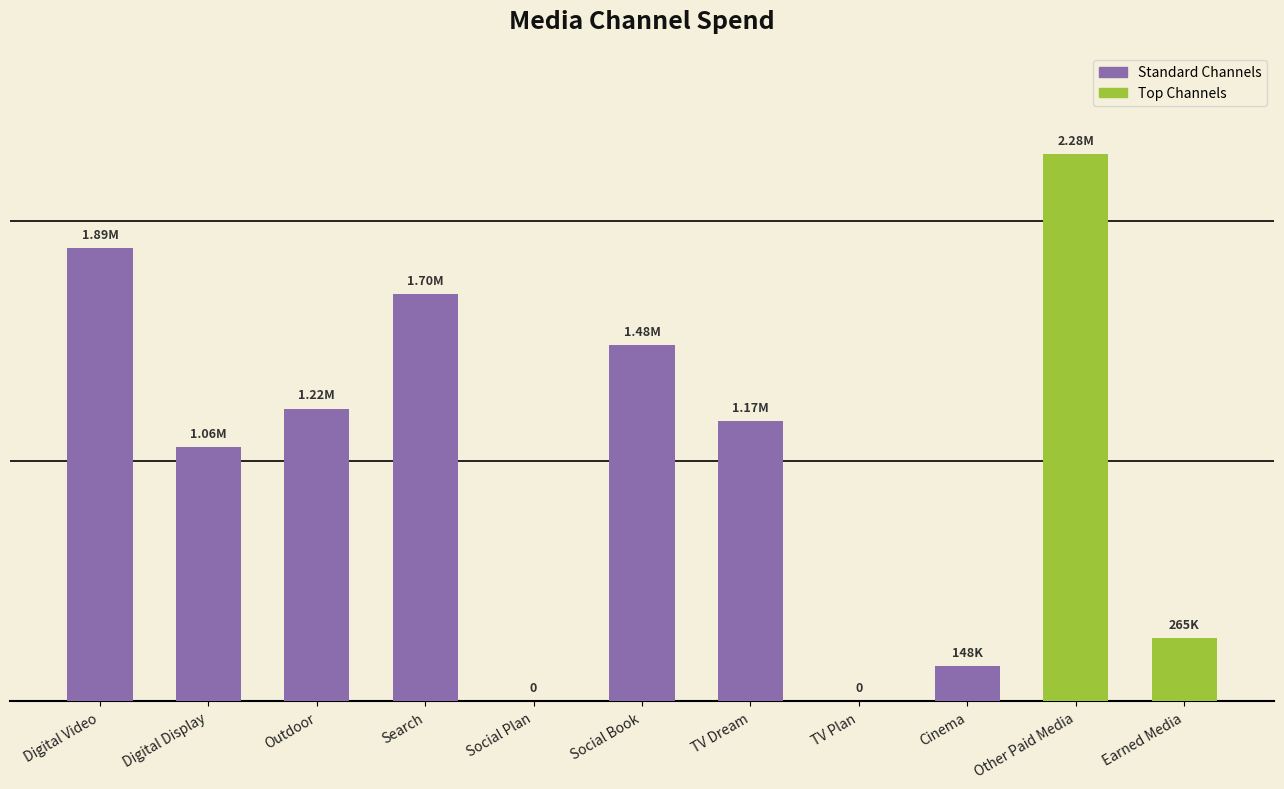

What is the difference between the values at Social Book and TV Dream?

318000